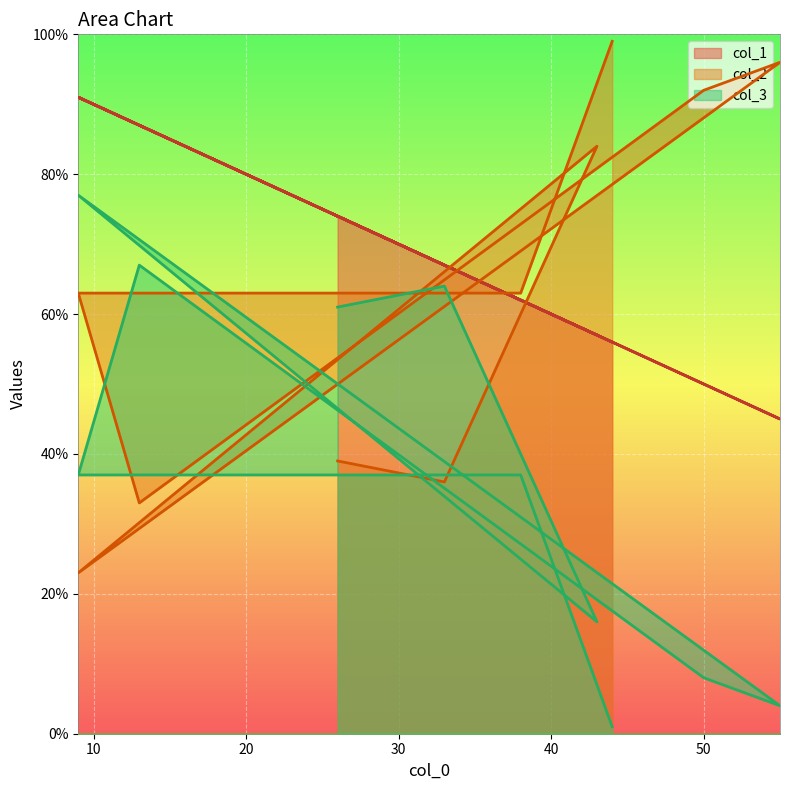

What are all the series names shown in the legend?

col_1, col_2, col_3